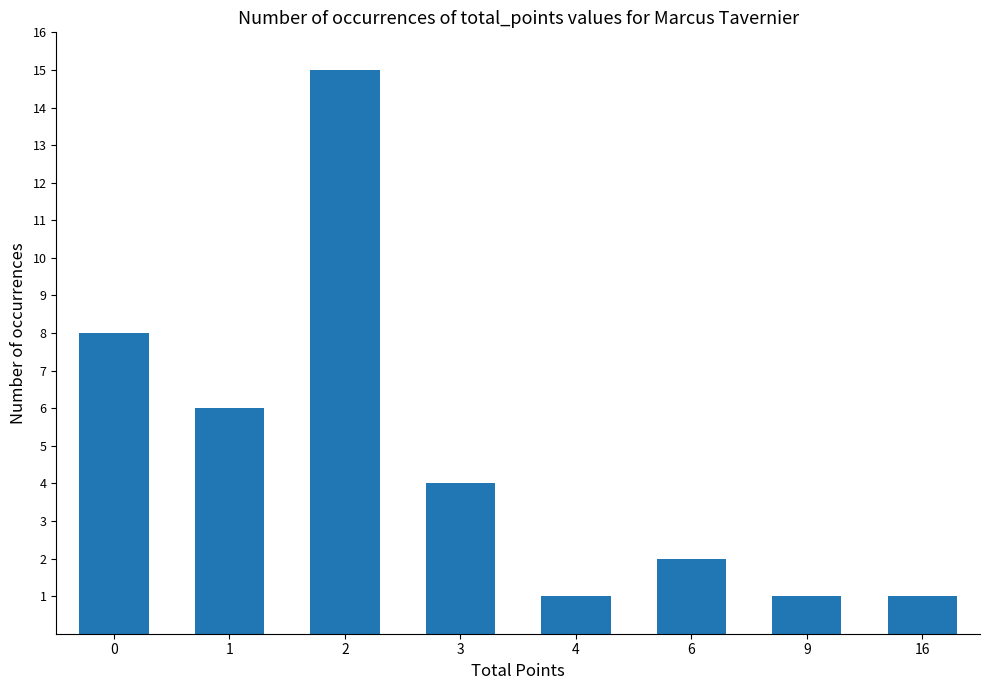

How many values are below 4?

4